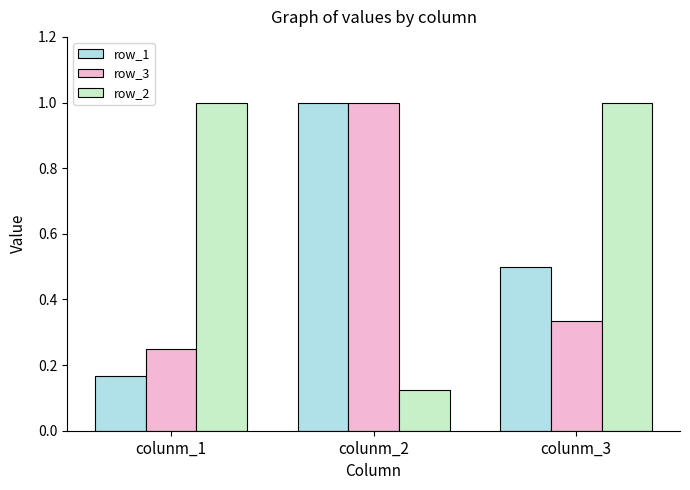

List the labels in order of row_1 value, smallest first.

colunm_1, colunm_3, colunm_2